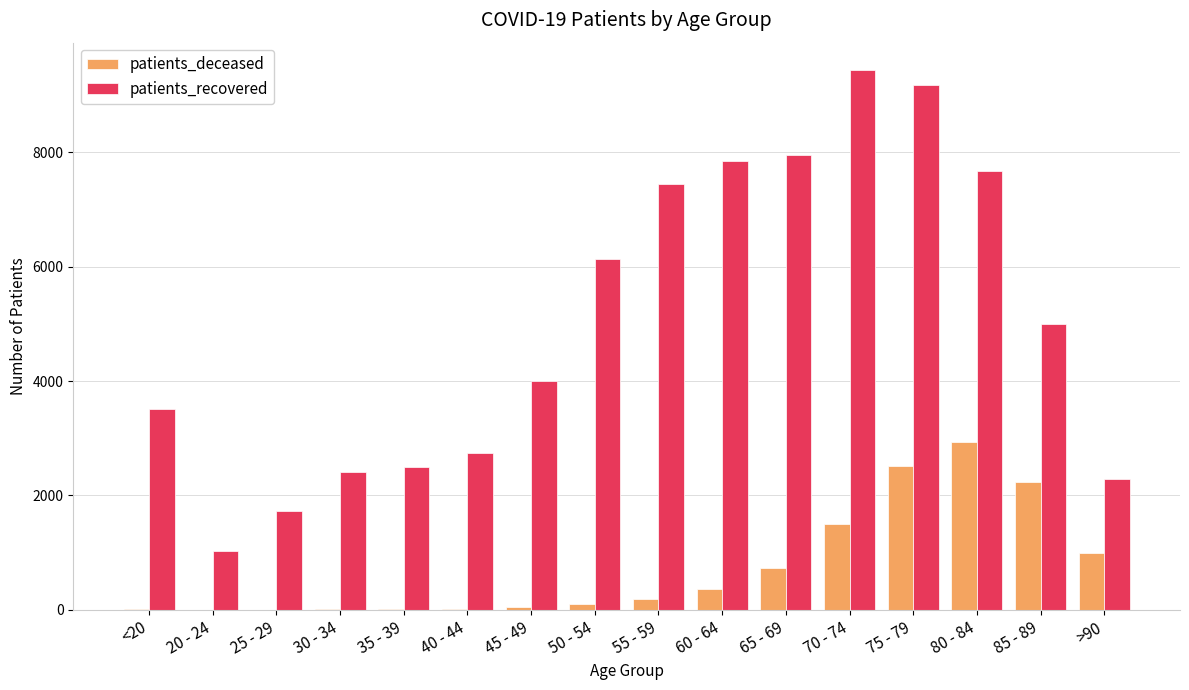

Which series has the widest spread of values?

patients_recovered